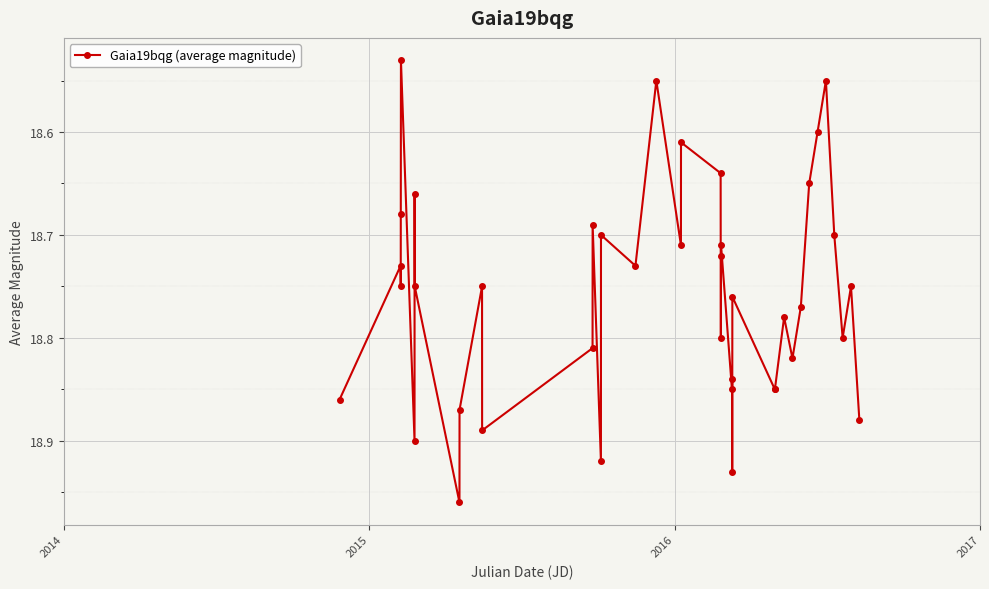

How many points are lower than both their immediate neighbors (excluding endpoints)?

14